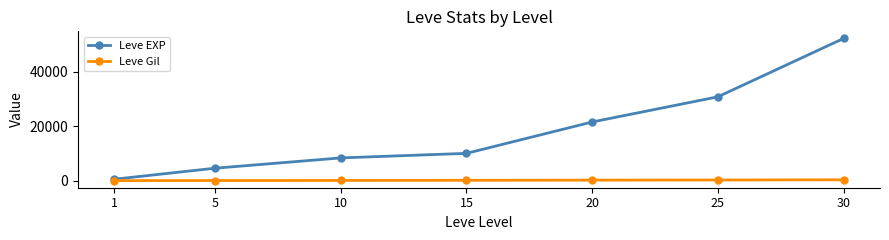

Which series has the widest spread of values?

Leve EXP